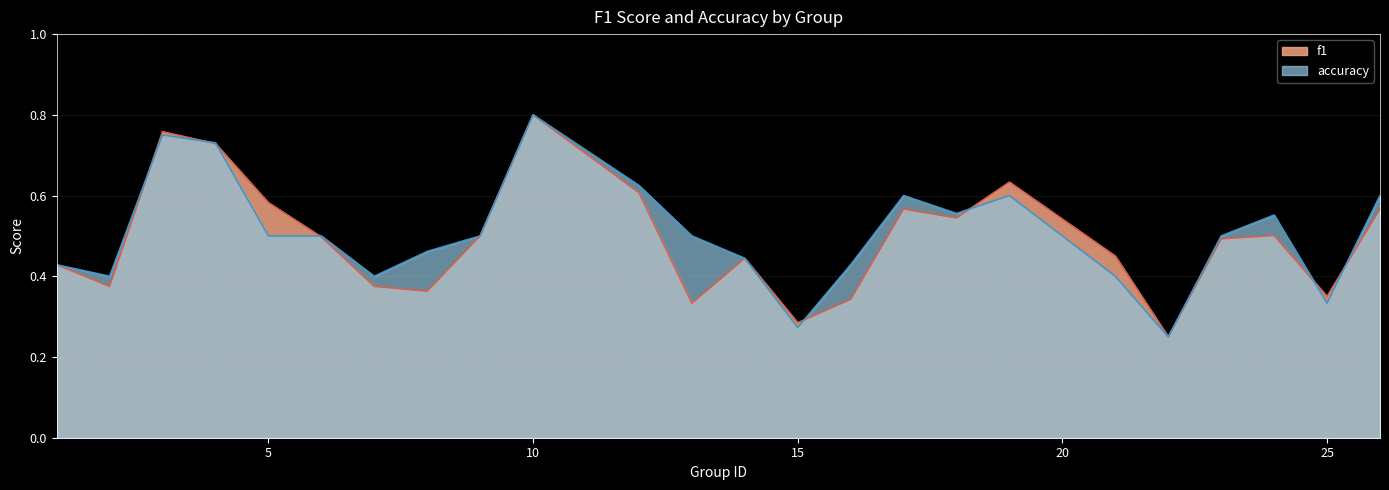

Which series changed the most between 6 and 15?

accuracy